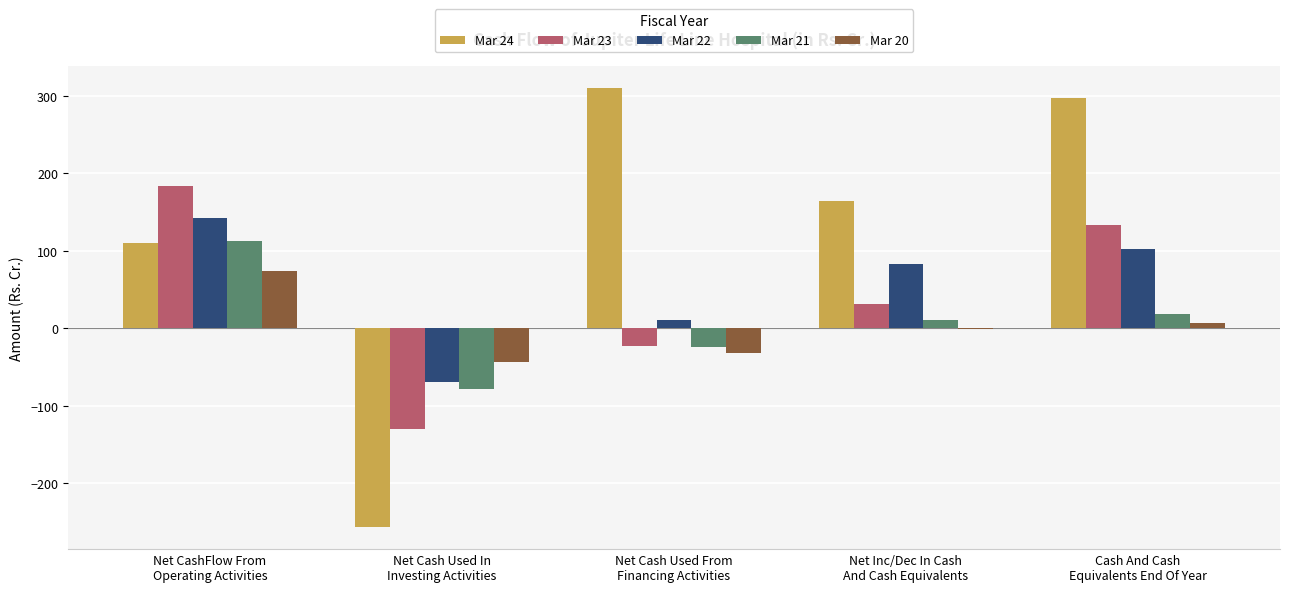

Which series has the largest total across all categories?

Mar 24